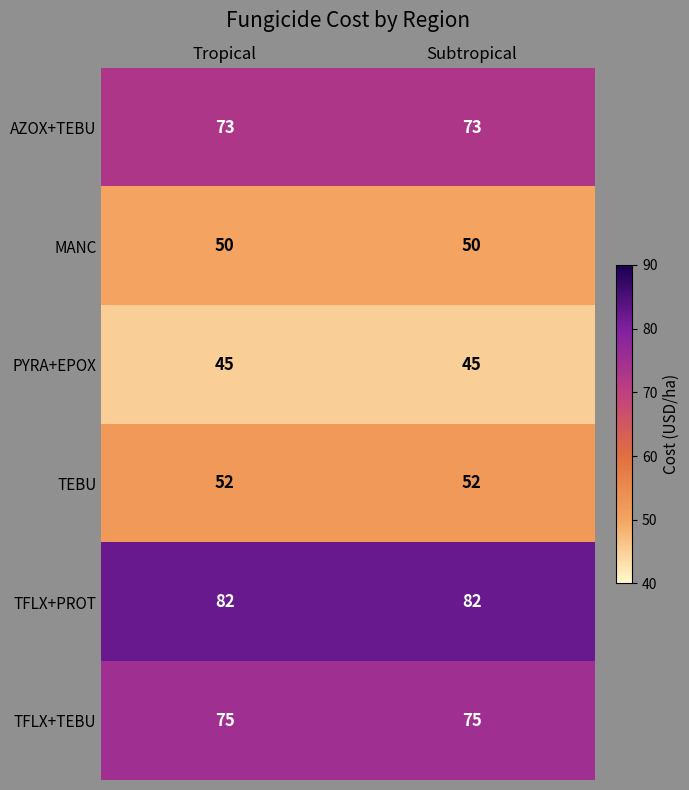

Read the AZOX+TEBU value at Subtropical.

73